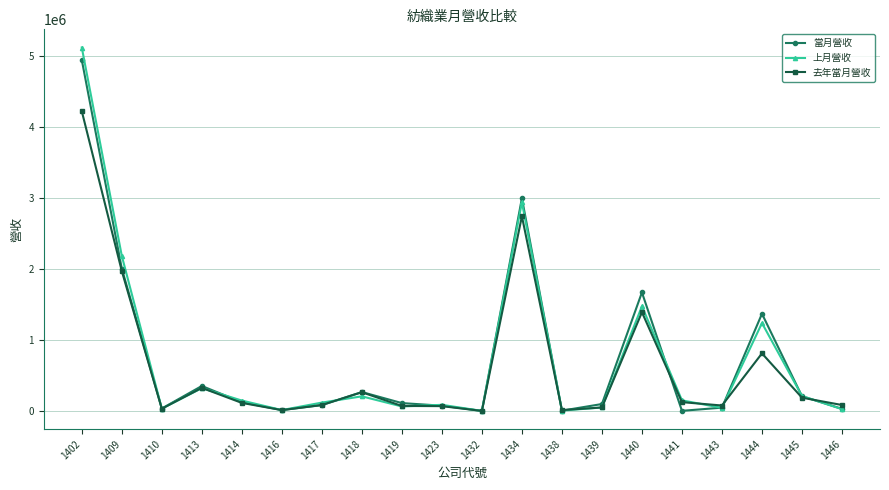

What are all the series names shown in the legend?

當月營收, 上月營收, 去年當月營收